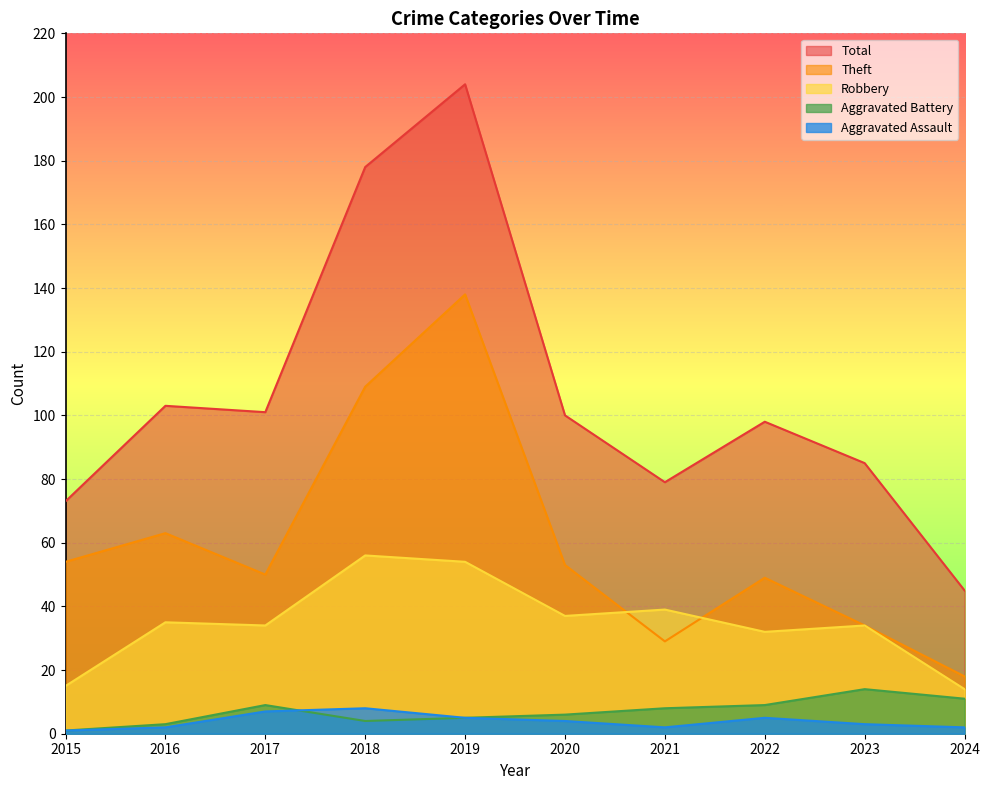

At which label does Theft first exceed 53?

2015